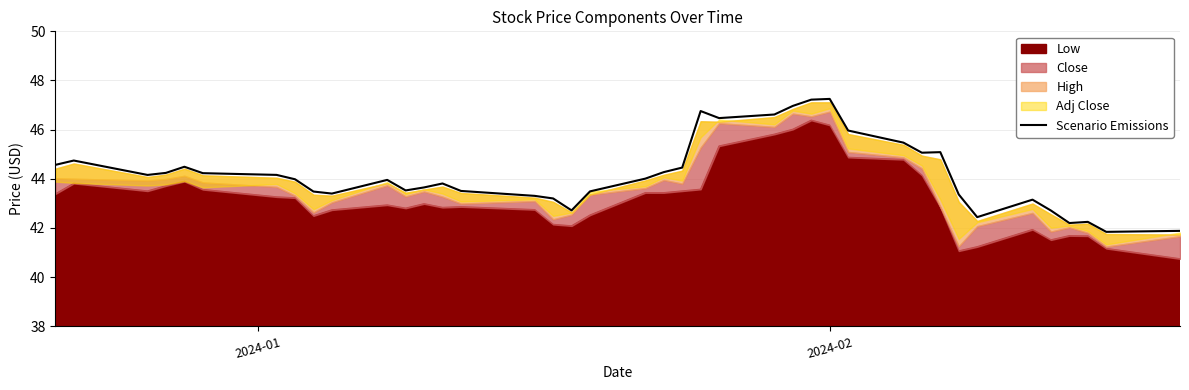

True or false: the data has more than 0 interior local peaks.

True